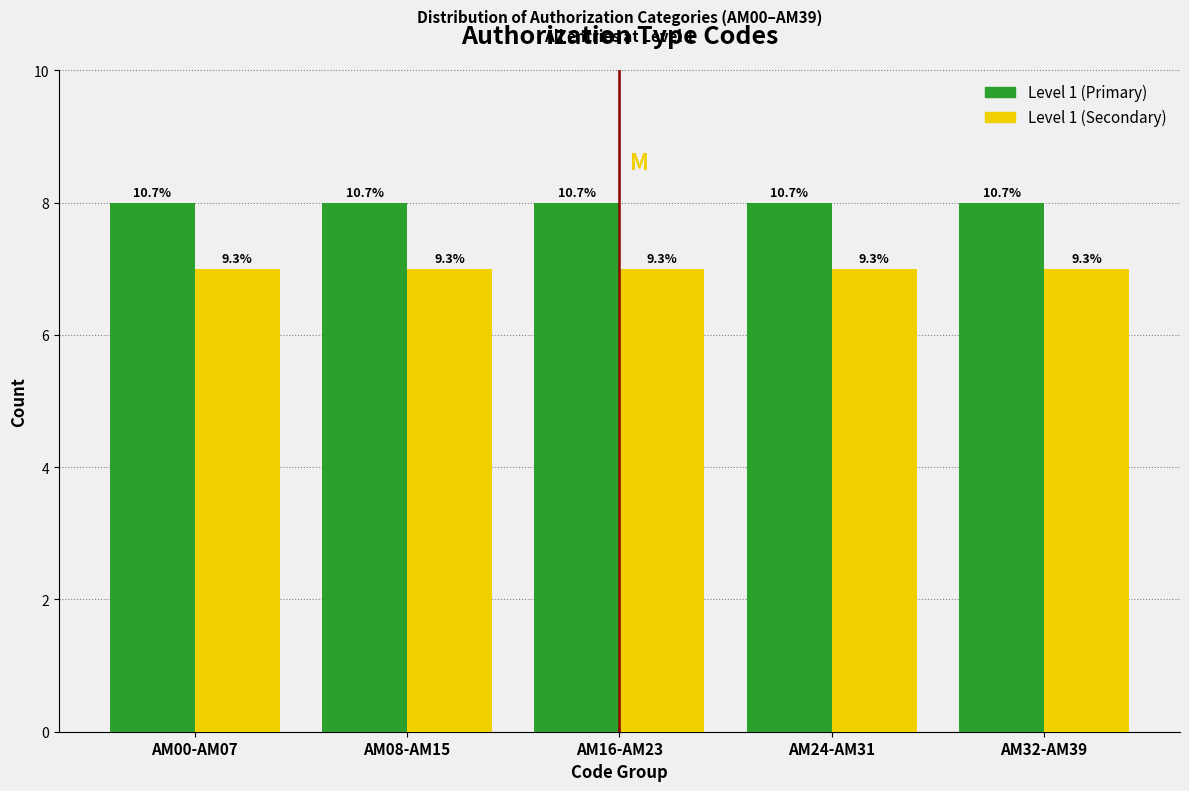

What are all the series names shown in the legend?

Level 1 (Primary), Level 1 (Secondary)